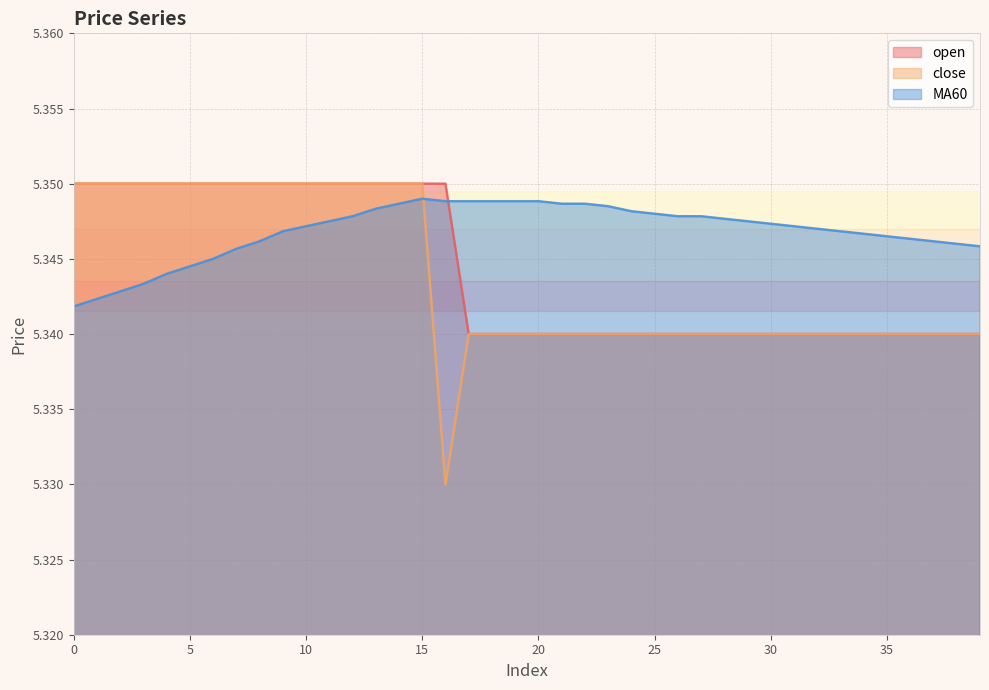

How many open values are between 5 and 6?

40